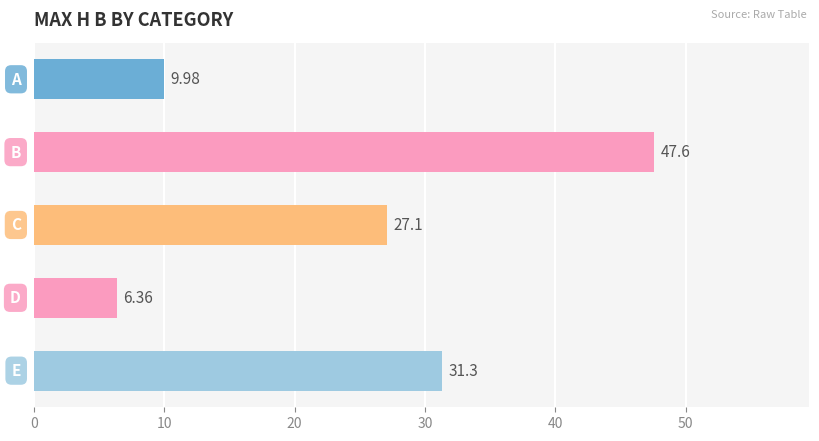

What is the difference between the maximum and minimum values?

41.2